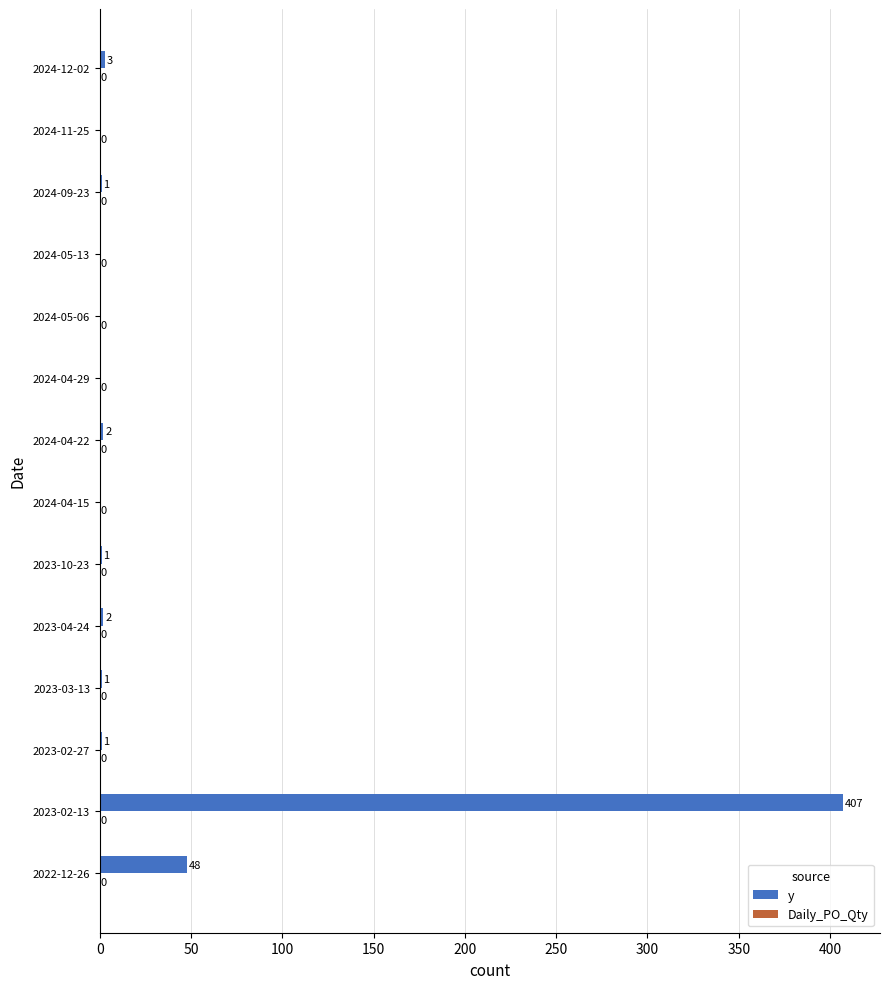

At which category does the chart reach its peak across all series?

2023-02-13